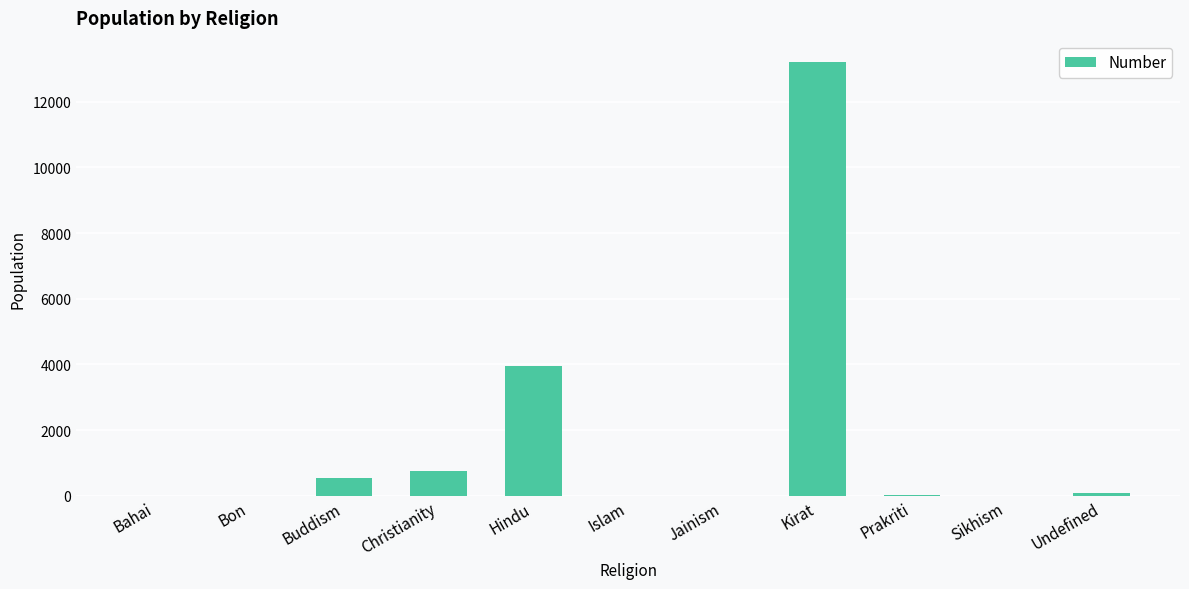

What value does the data have at Hindu, to the nearest 50?

3950